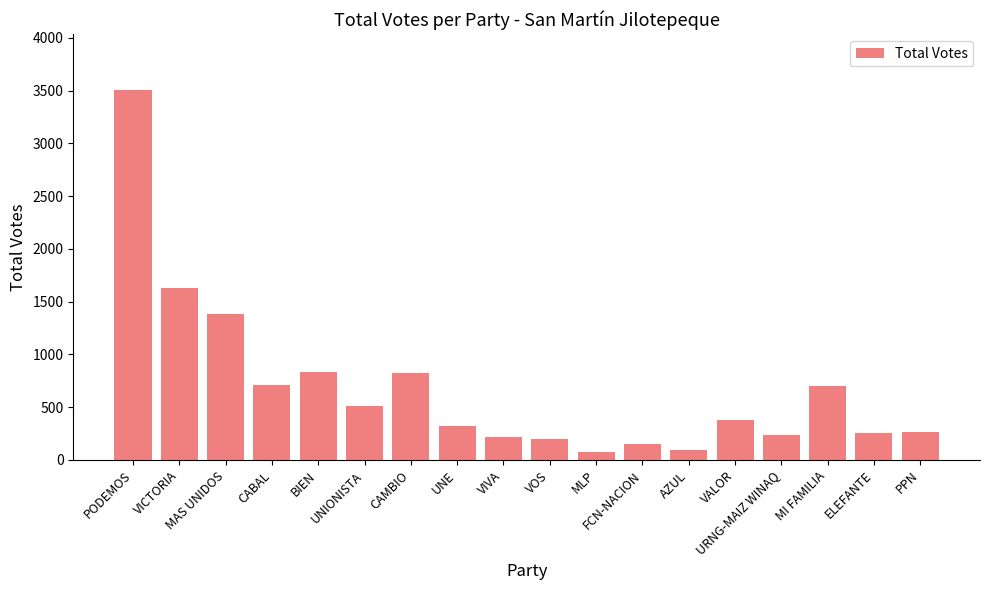

How many data points are less than 375?

9